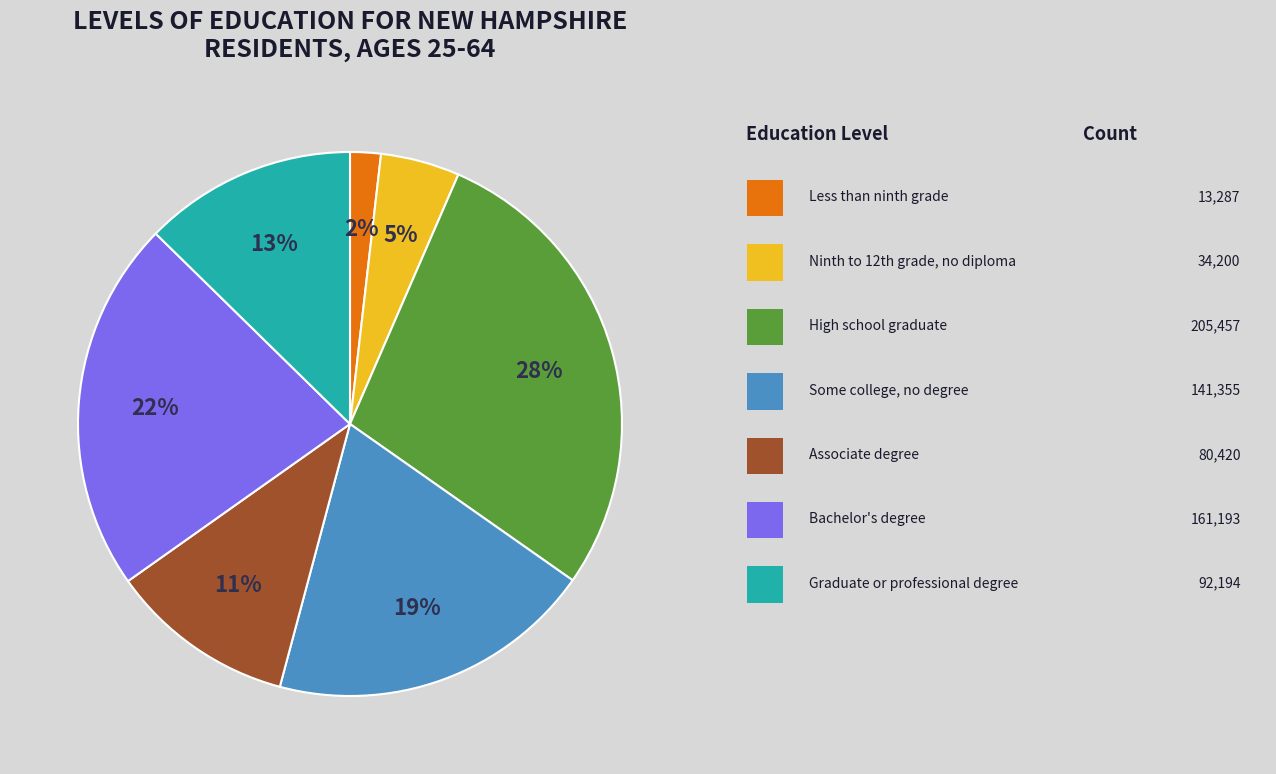

To the nearest percent, what is the difference between the largest and smallest slice percentages?

26%